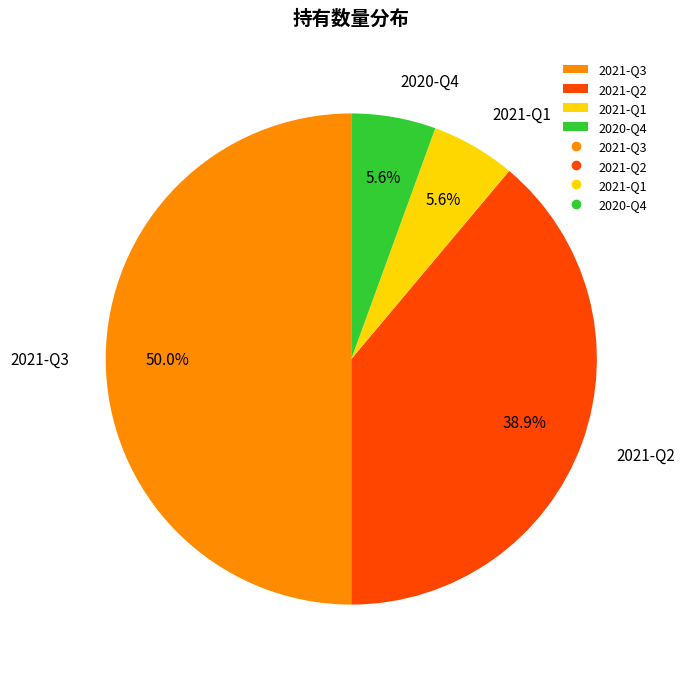

Which category has the biggest portion of the pie?

2021-Q3